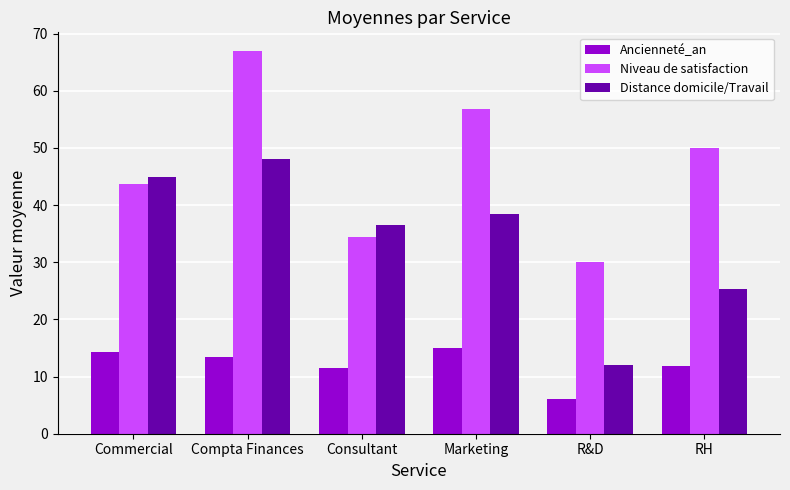

What is the label of the 4th bar from the left?

Marketing